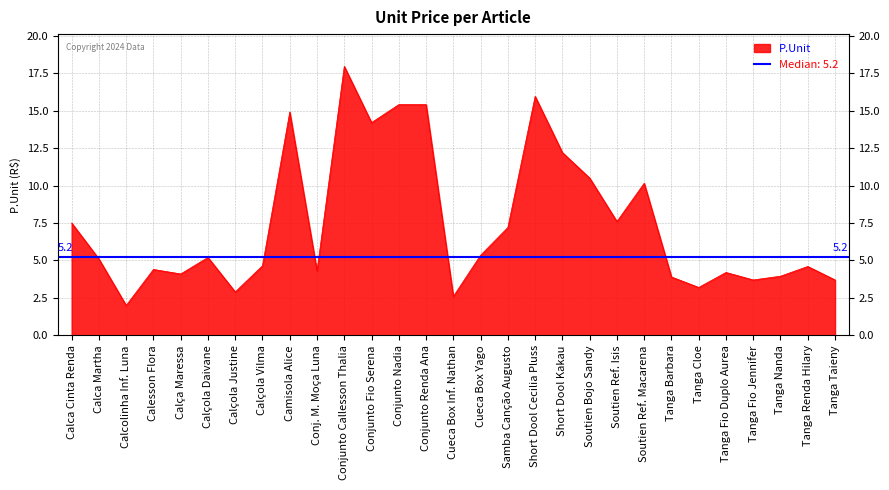

What is the difference between the values at Soutien Ref. Macarena and Conj. M. Moça Luna?

5.9